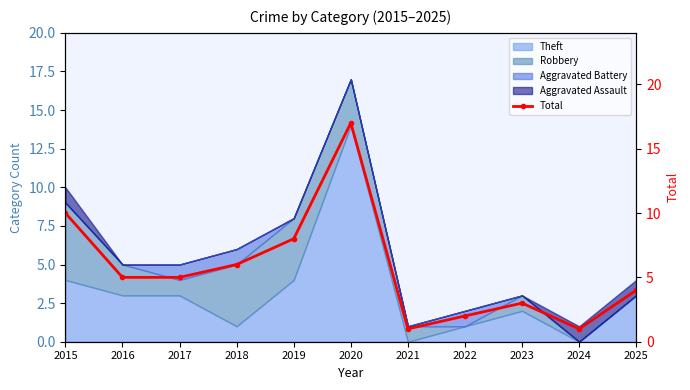

What is the maximum value shown in the chart?

17